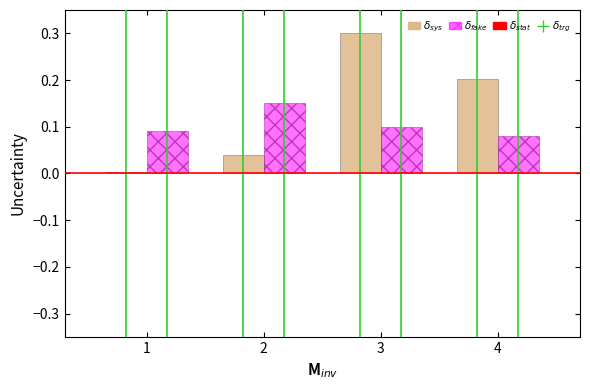

Which label corresponds to the largest value in the chart?

3